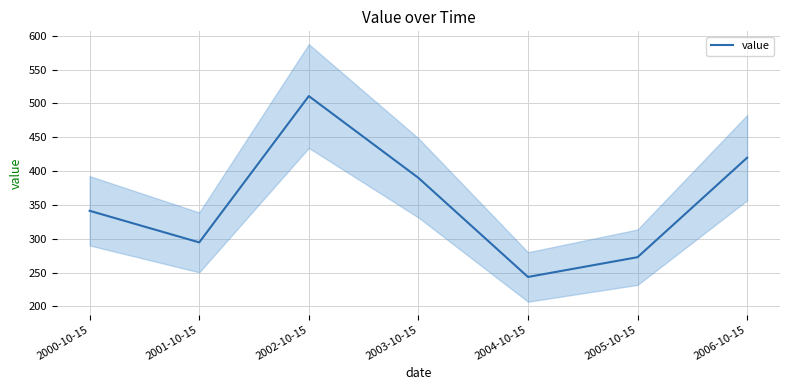

What position from the left is 2005-10-15?

6